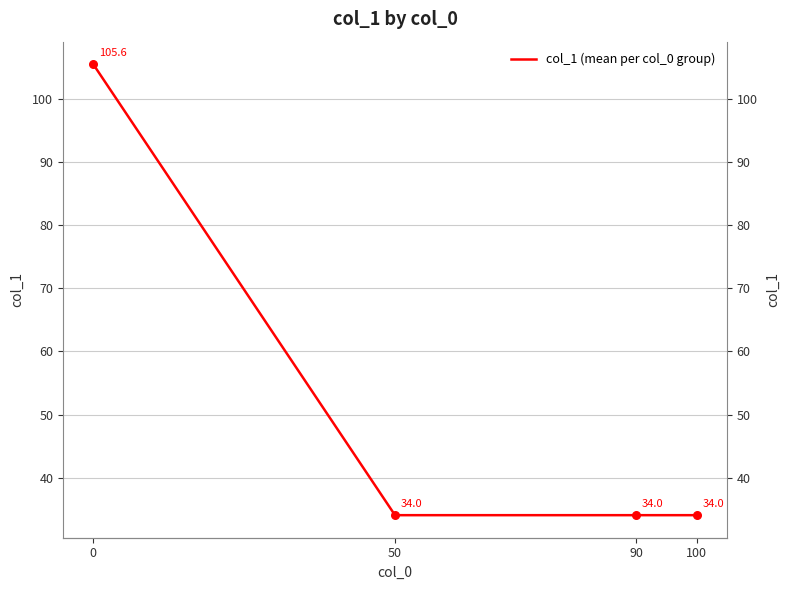

Between 50 and 90, which is larger?

50